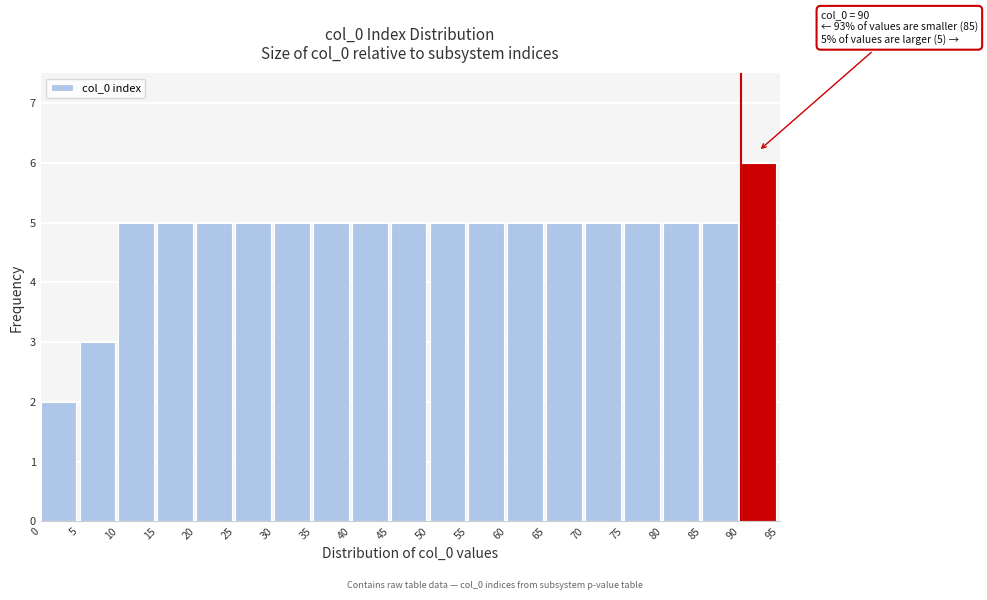

Which range on the x-axis has the tallest bar?

90 to 95